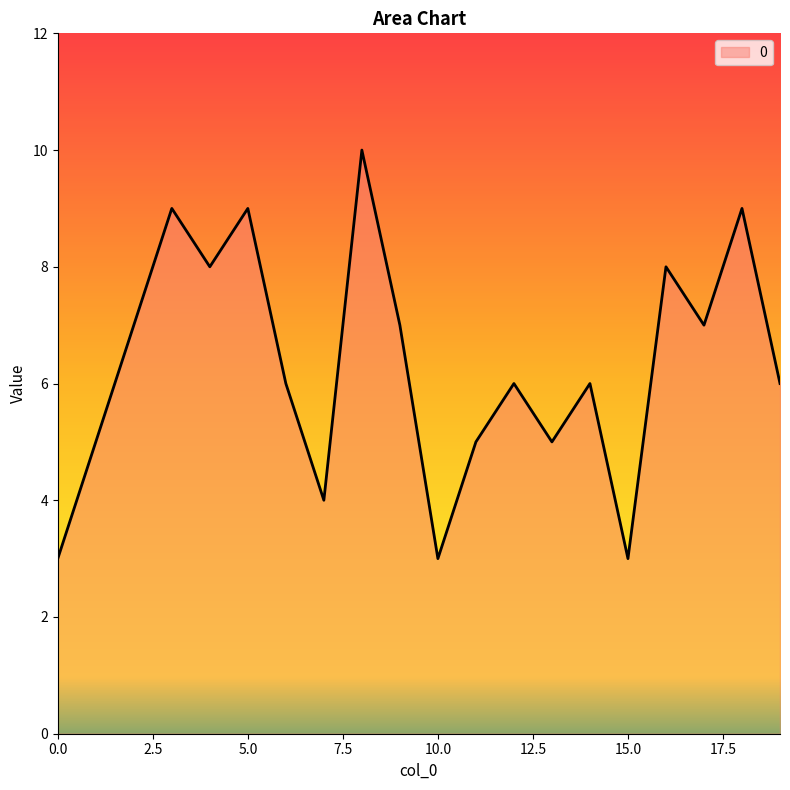

What is the difference between the maximum and minimum values?

7